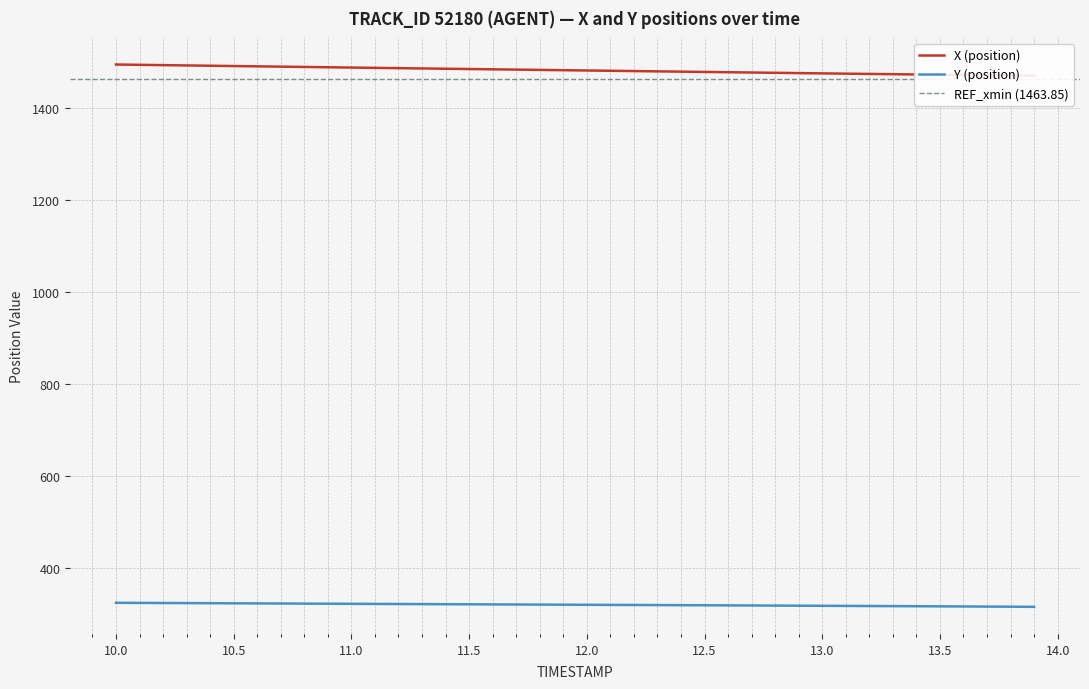

Is the value of Y at 13.0 greater than the value of X at 11.9?

No